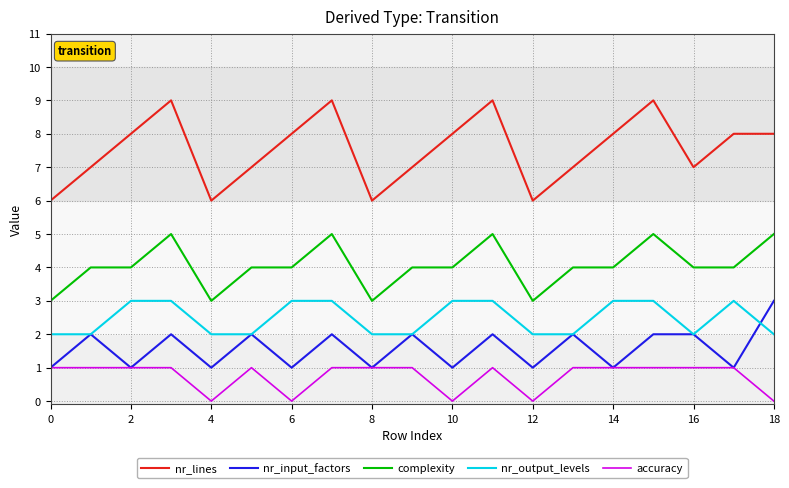

True or false: accuracy and nr_lines cross at least once.

False